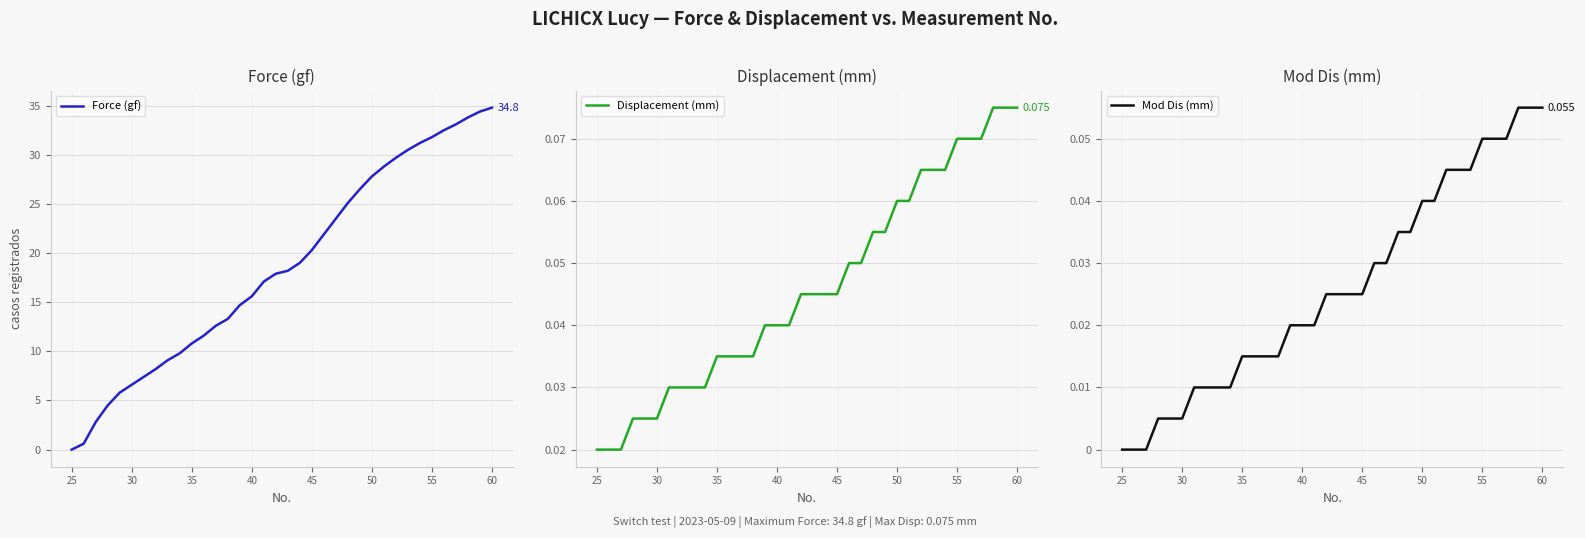

True or false: Force (gf) and Mod Dis (mm) intersect in this chart.

False